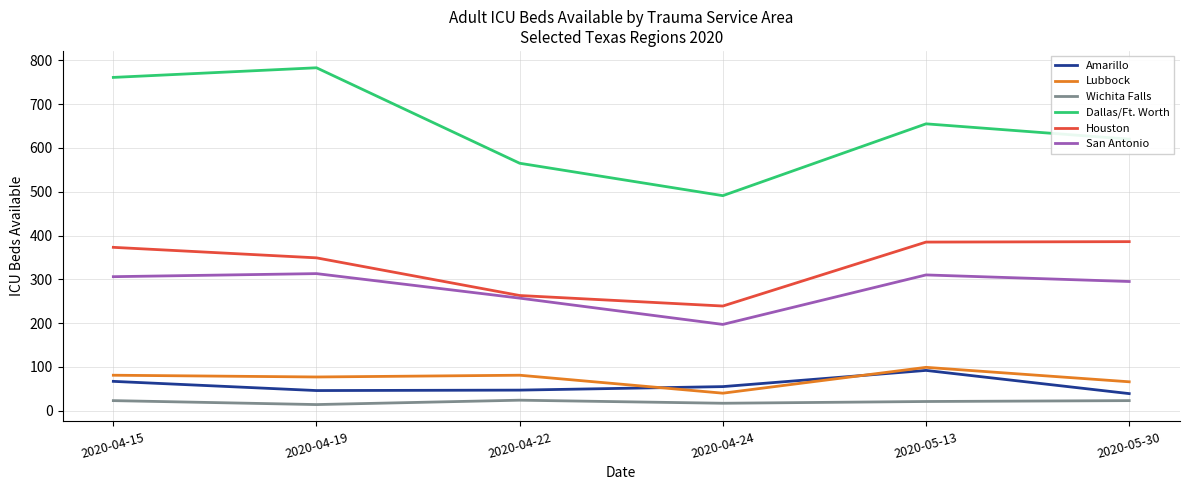

In Dallas/Ft. Worth, how many points are higher than both neighbors (excluding endpoints)?

2